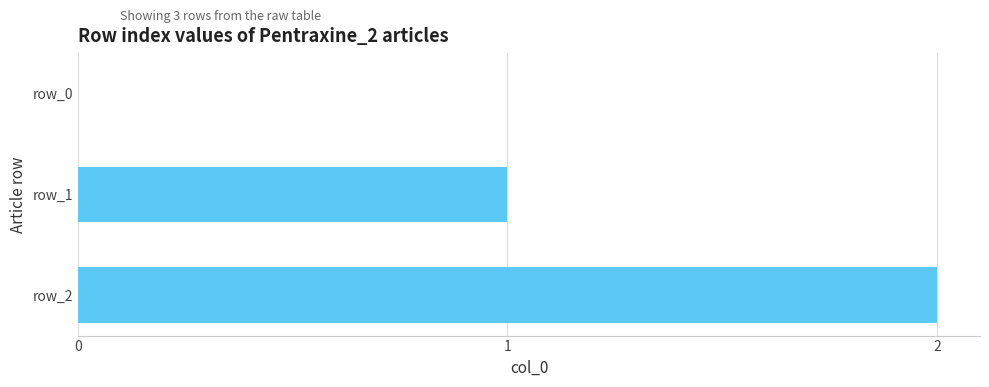

Is it true that the value at row_1 is 0?

False